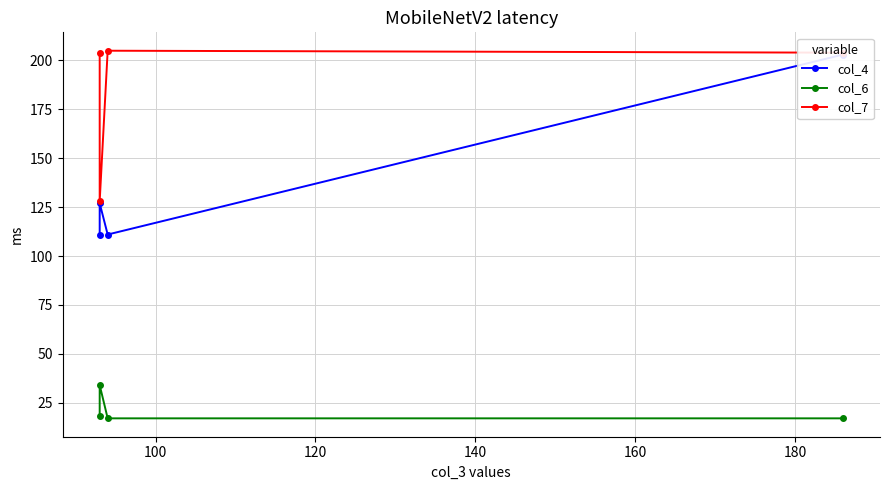

What is the minimum value for col_6?

17